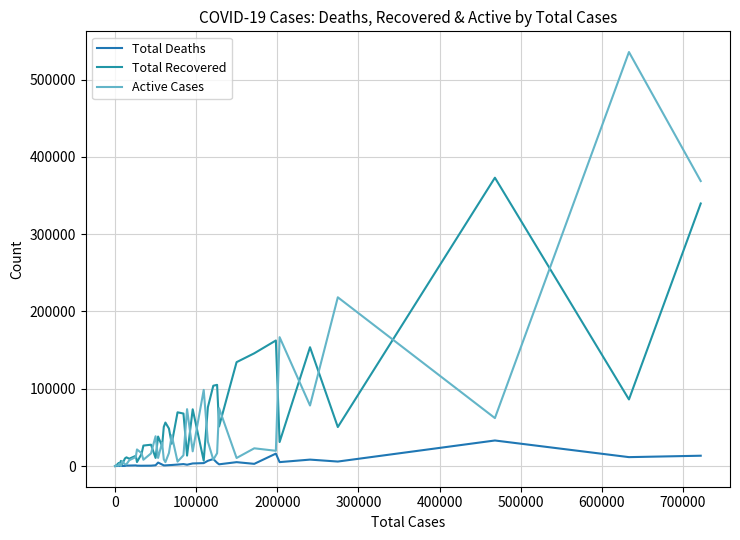

Does the chart have visible grid lines?

Yes